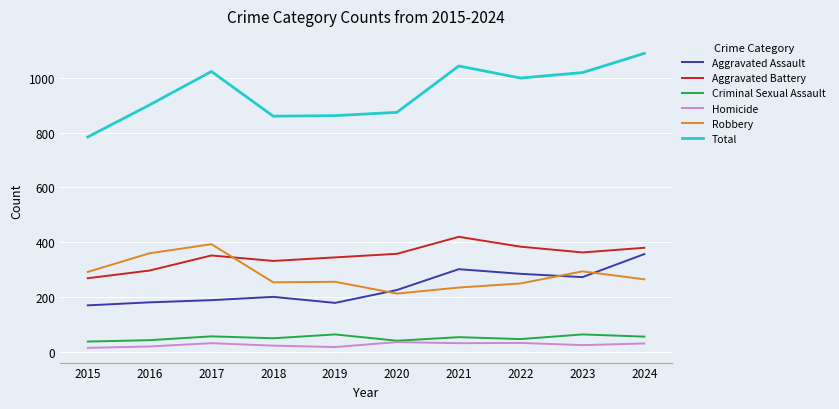

Between 2019 and 2022, which series saw the biggest shift?

Total